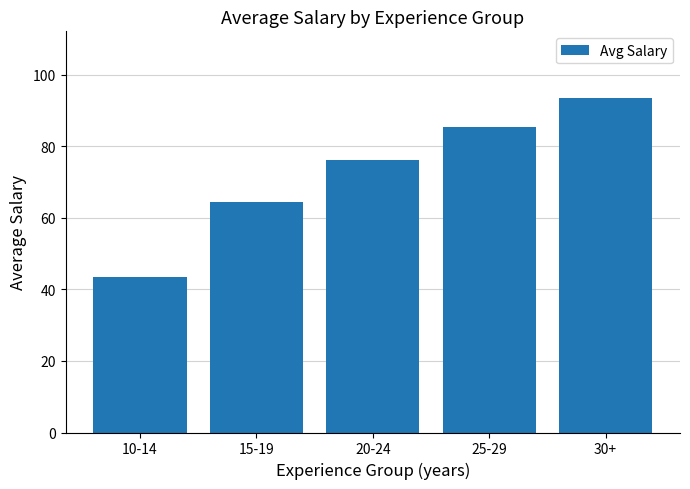

The value at 20-24 is 128.4. True or false?

False